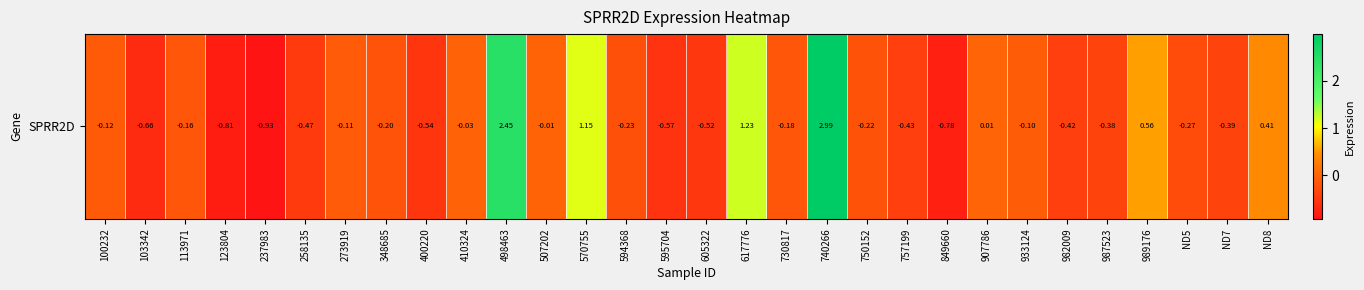

What value does the data have at ND5?

-0.3